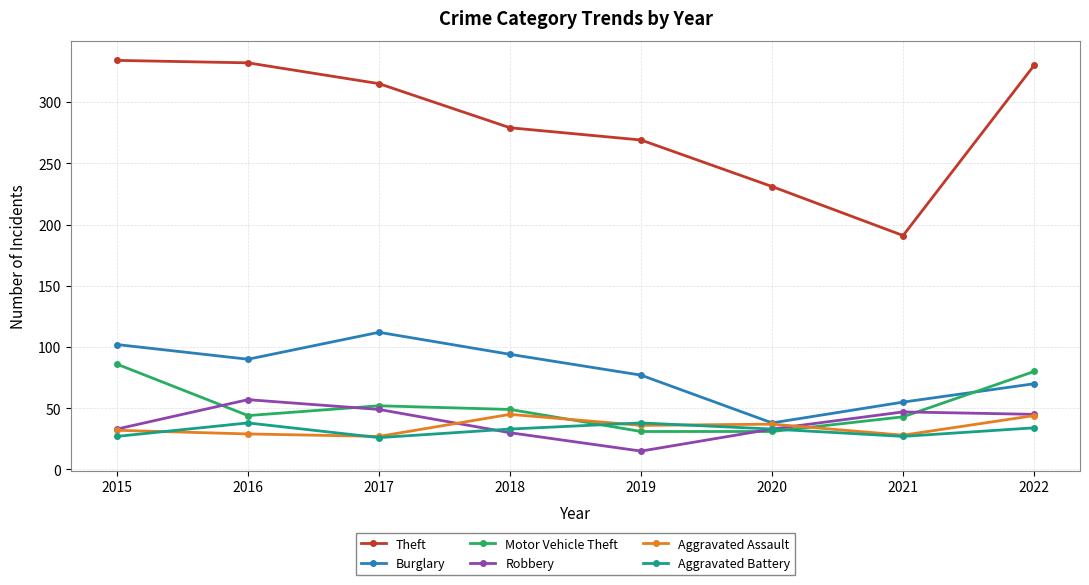

How many interior local valleys does the Robbery series have?

1